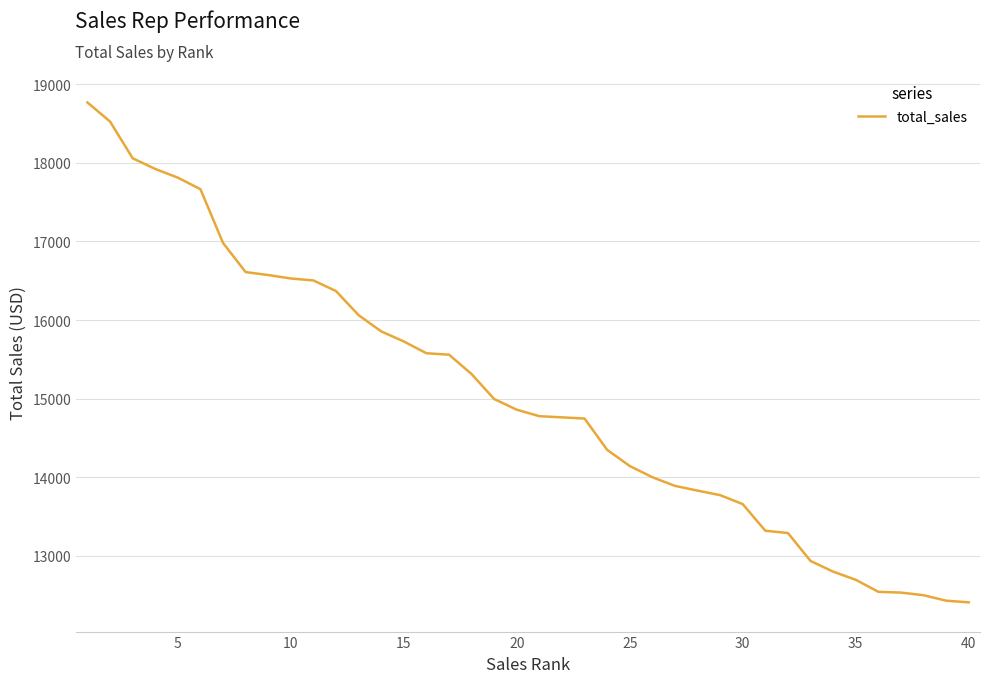

What is the difference between the second highest and second lowest values?

6096.5